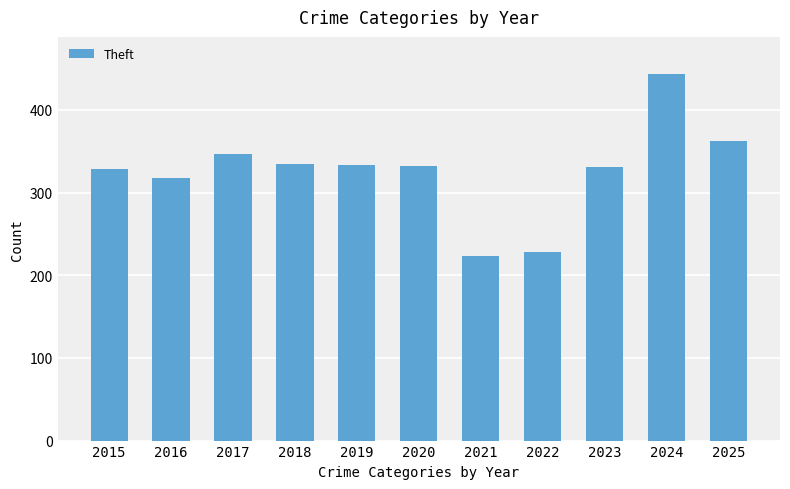

Does the chart contain stacked bars?

No